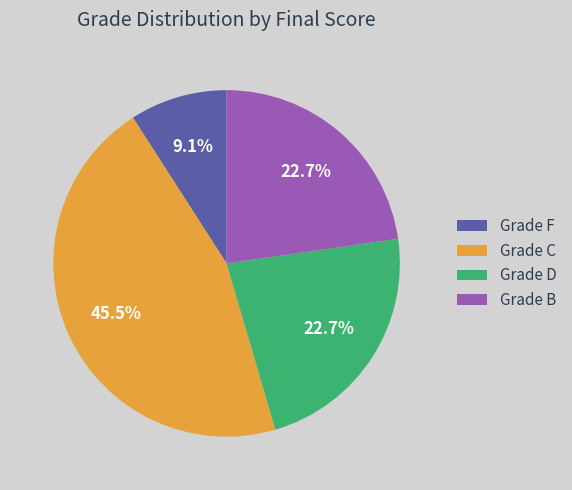

How many segments does this pie chart have?

4